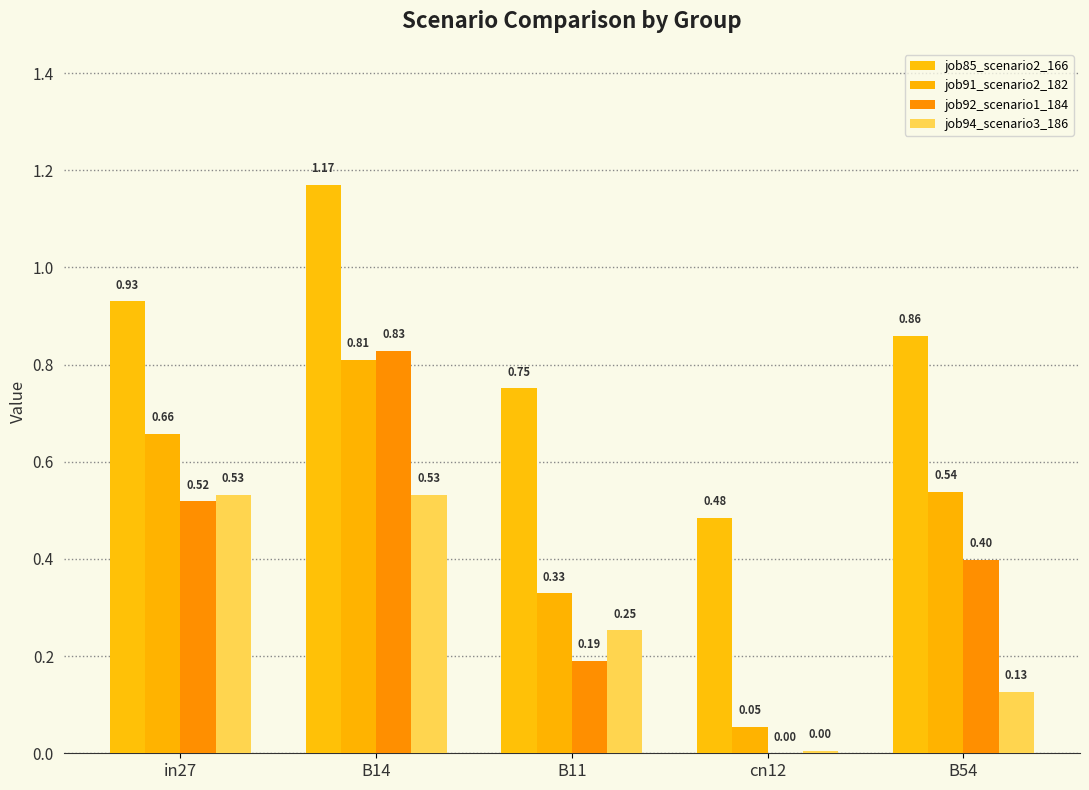

Reading right to left, extract all data points from this chart.

job85_scenario2_166: 0.9	0.5	0.8	1.2	0.9
job91_scenario2_182: 0.5	0.1	0.3	0.8	0.7
job92_scenario1_184: 0.4	0.0	0.2	0.8	0.5
job94_scenario3_186: 0.1	0.0	0.3	0.5	0.5